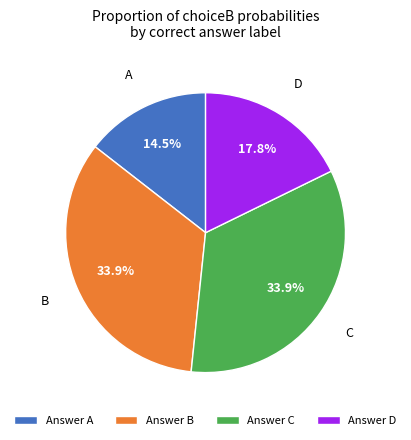

What percentage is NOT represented by Answer C?

66.1%